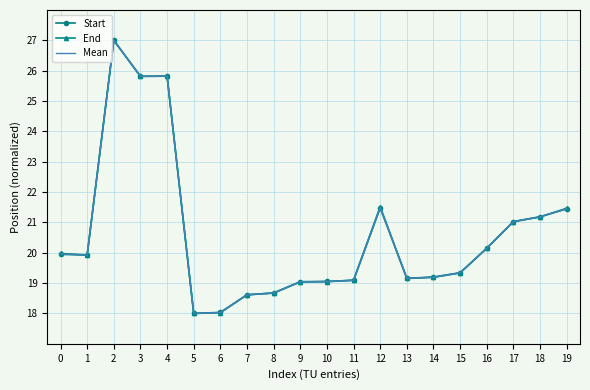

What is the smallest value displayed?

18.0